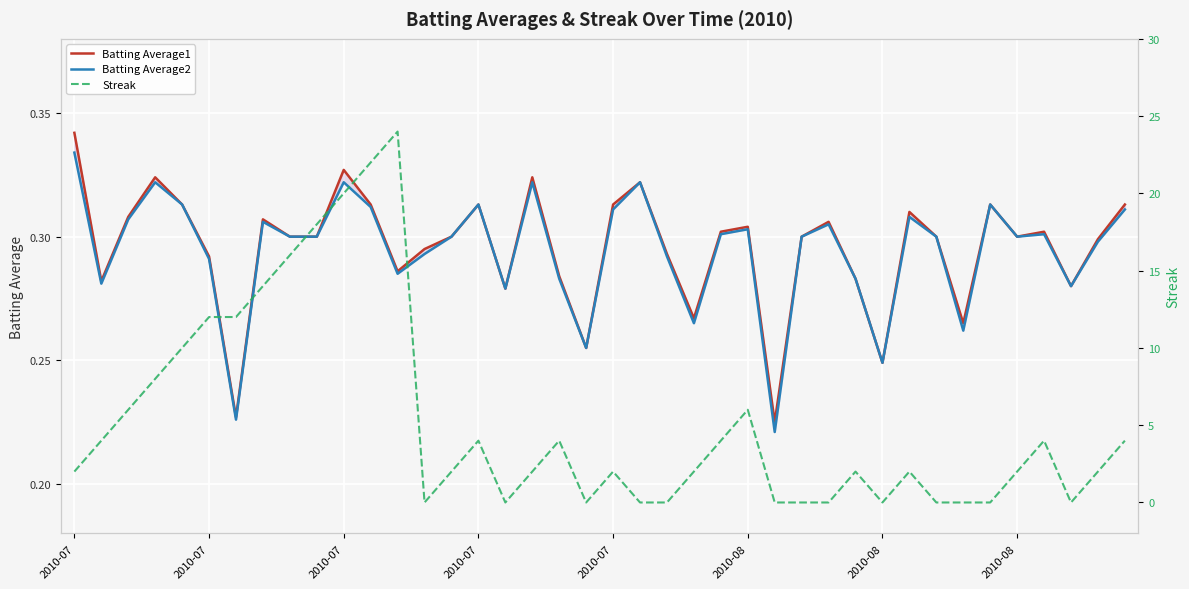

What is the label of the 9th point from the right?

31